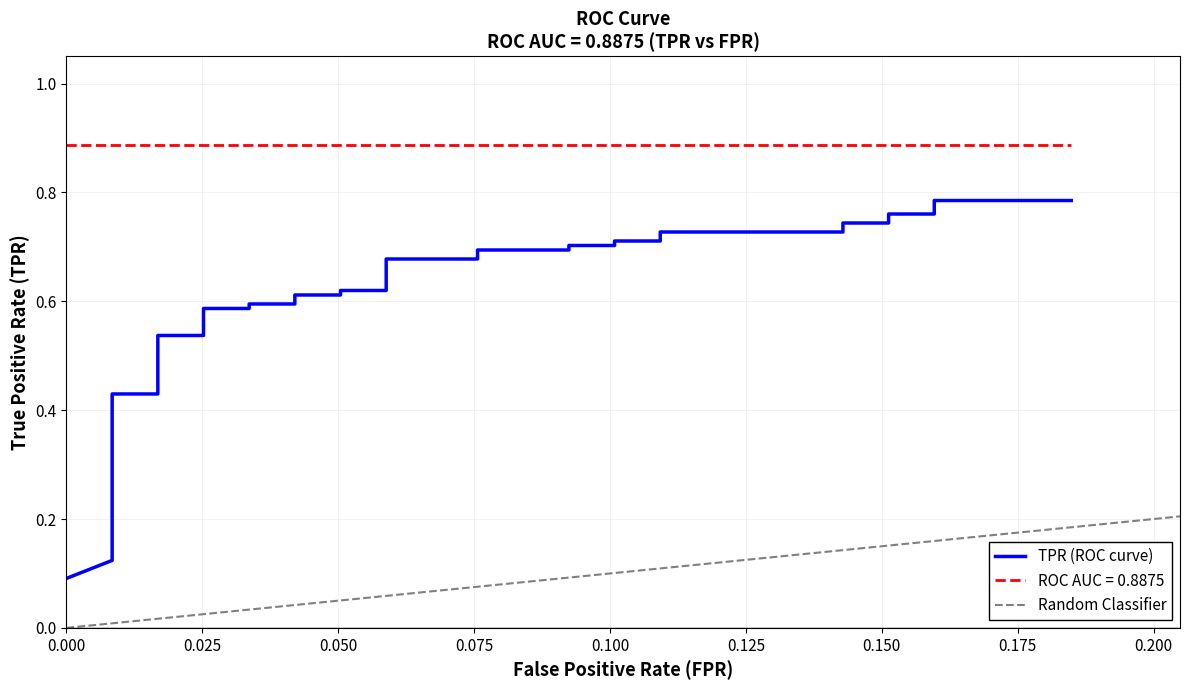

True or false: the data has more than 0 interior local peaks.

False